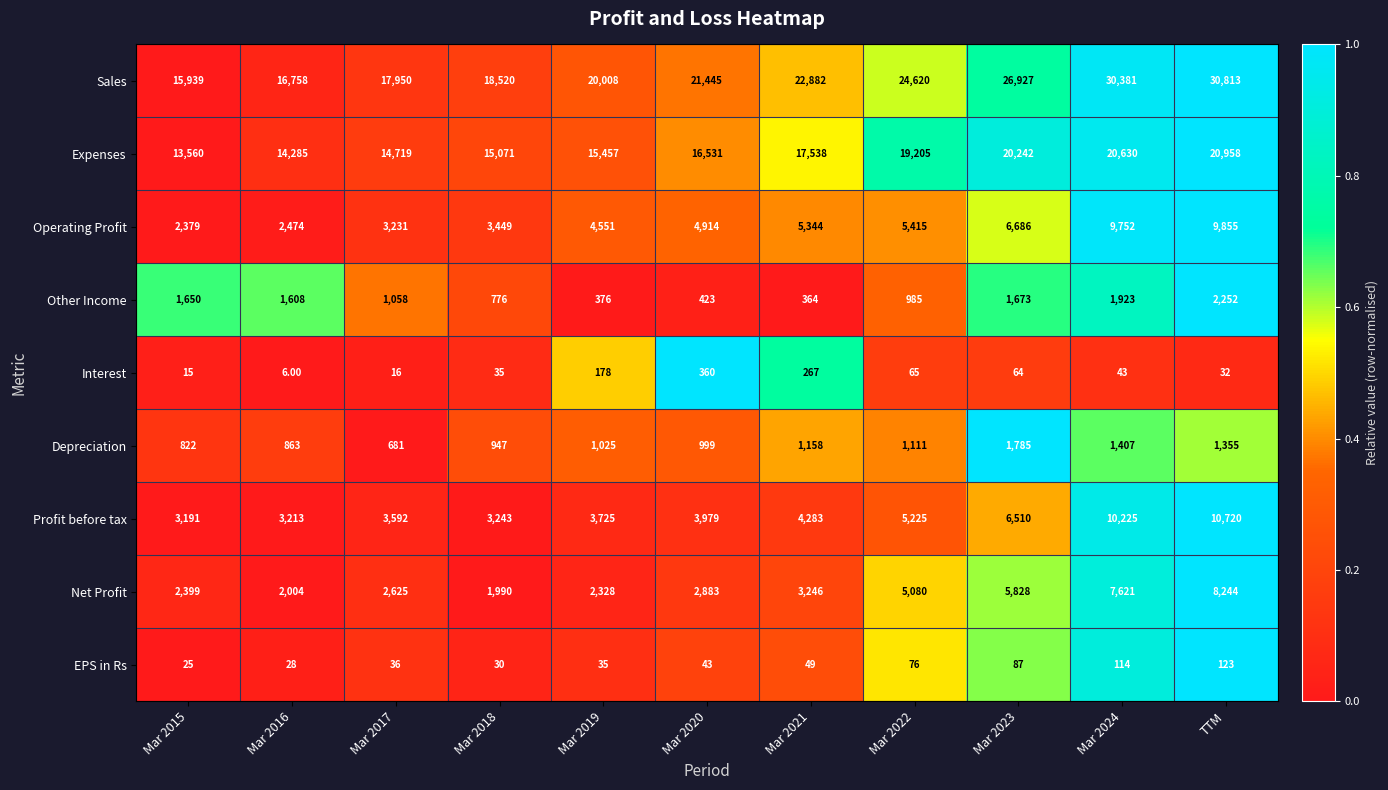

List the series in order of their peak value, highest first.

Sales, Expenses, Profit before tax, Operating Profit, Net Profit, Other Income, Depreciation, Interest, EPS in Rs